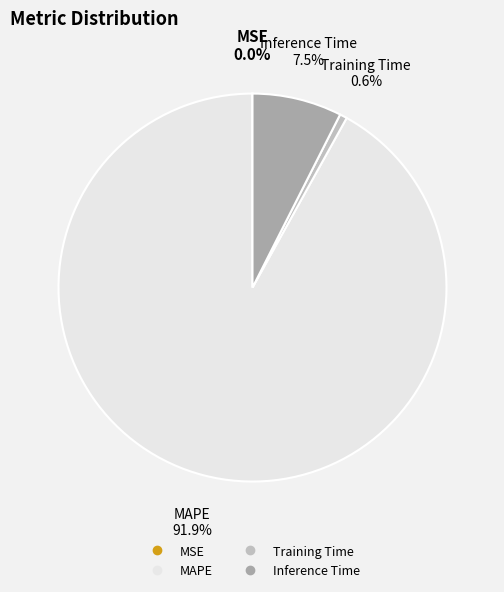

Do Inference Time and Training Time together represent more than half of the pie?

No